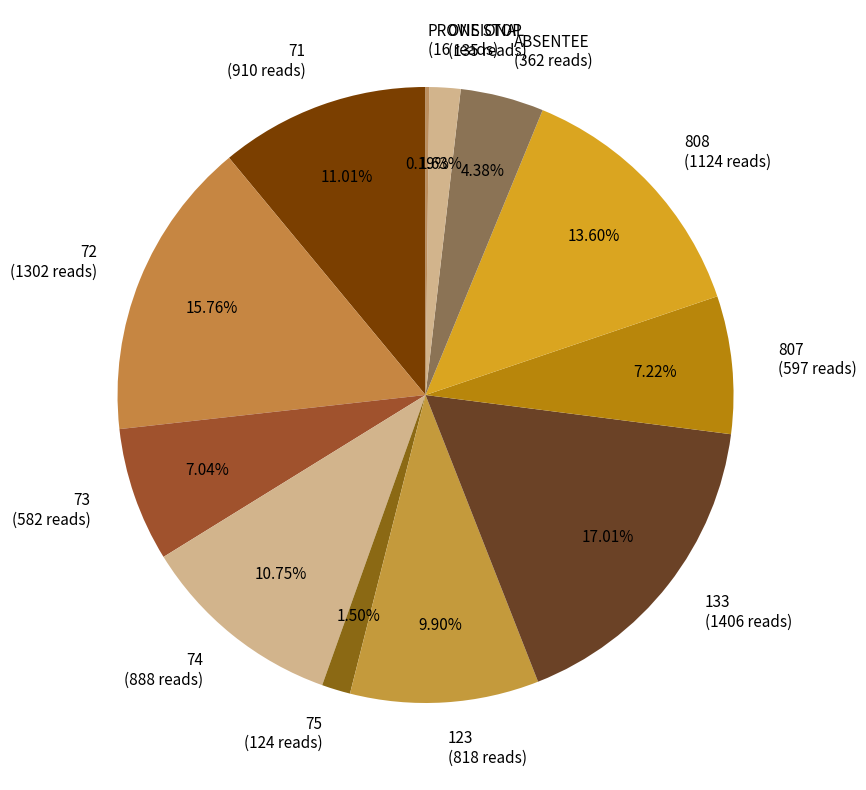

Is the sum of 123 (818 reads) and 72 (1302 reads) greater than half?

No